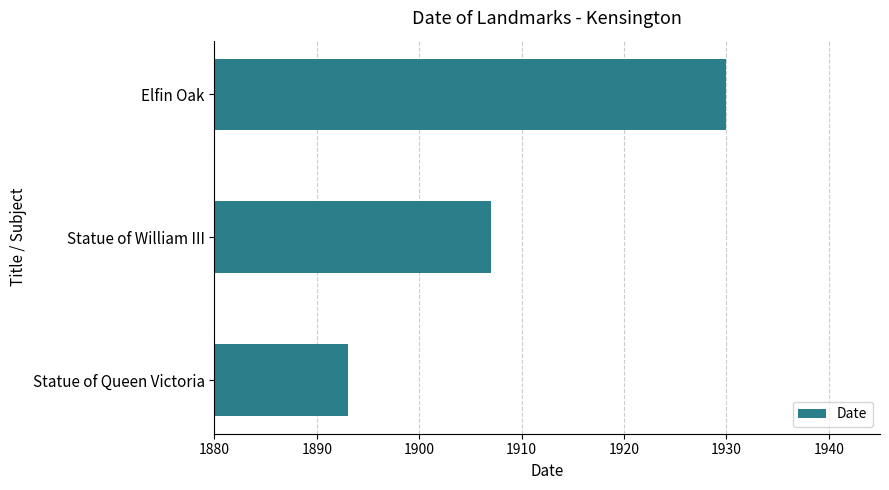

The value at Statue of William III is 1907. True or false?

True